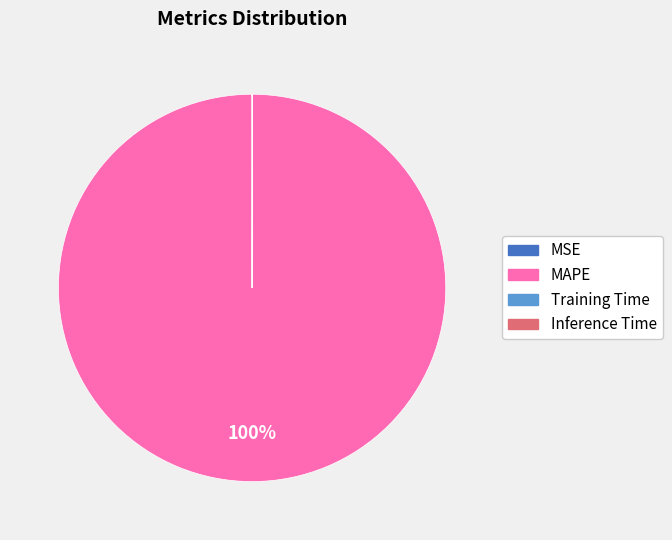

The MAPE slice represents 86% of the pie. True or false?

False